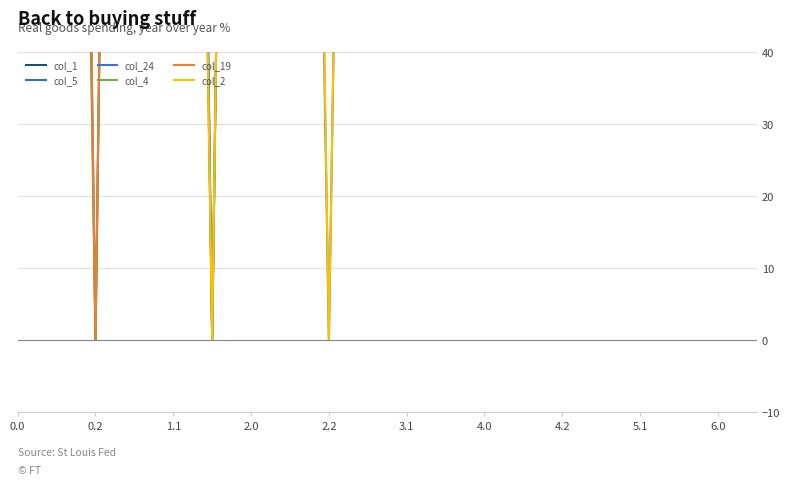

What is the highest value of the col_1 series?

400.0